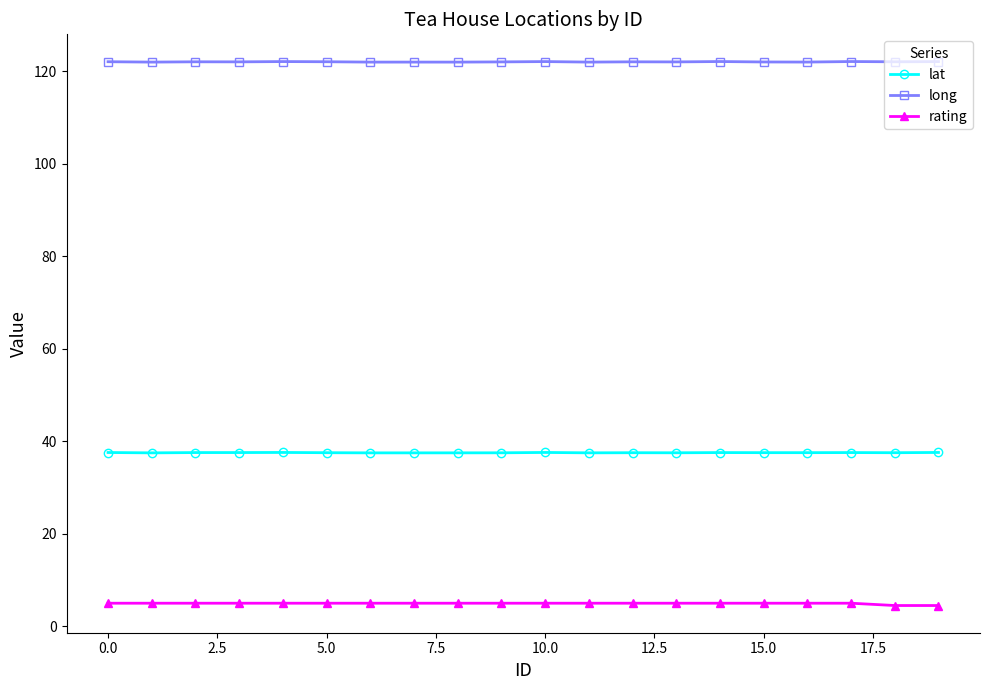

What is the value of the long point at the 11th from the left?

122.0